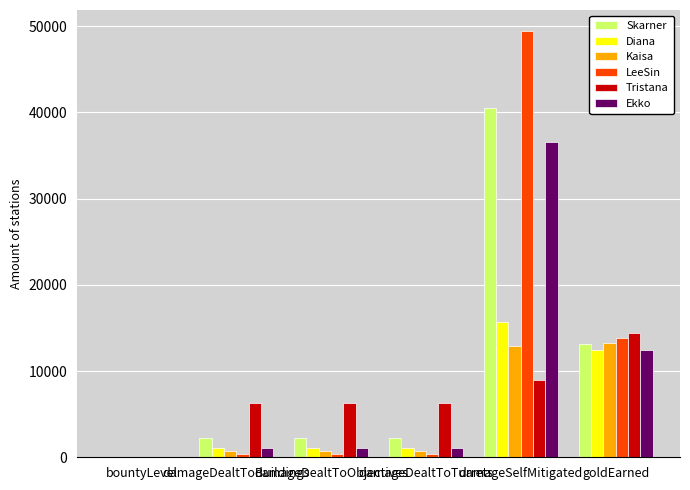

What are all the series names shown in the legend?

Skarner, Diana, Kaisa, LeeSin, Tristana, Ekko